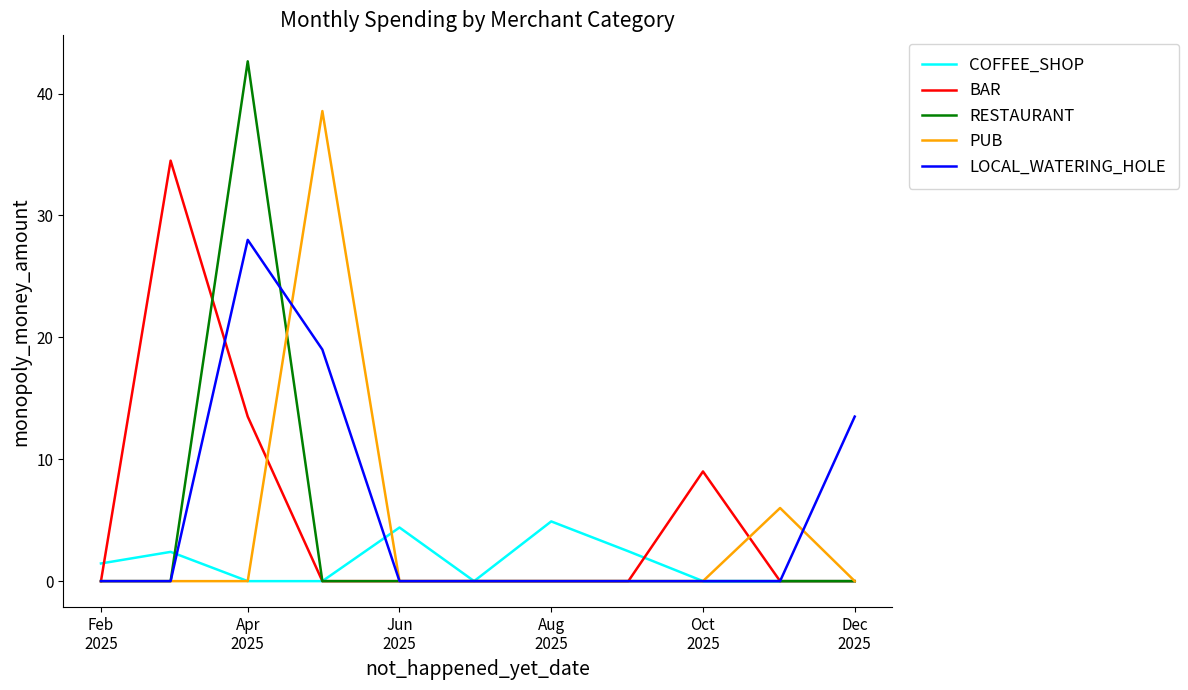

At how many categories does at least one series exceed 31?

3